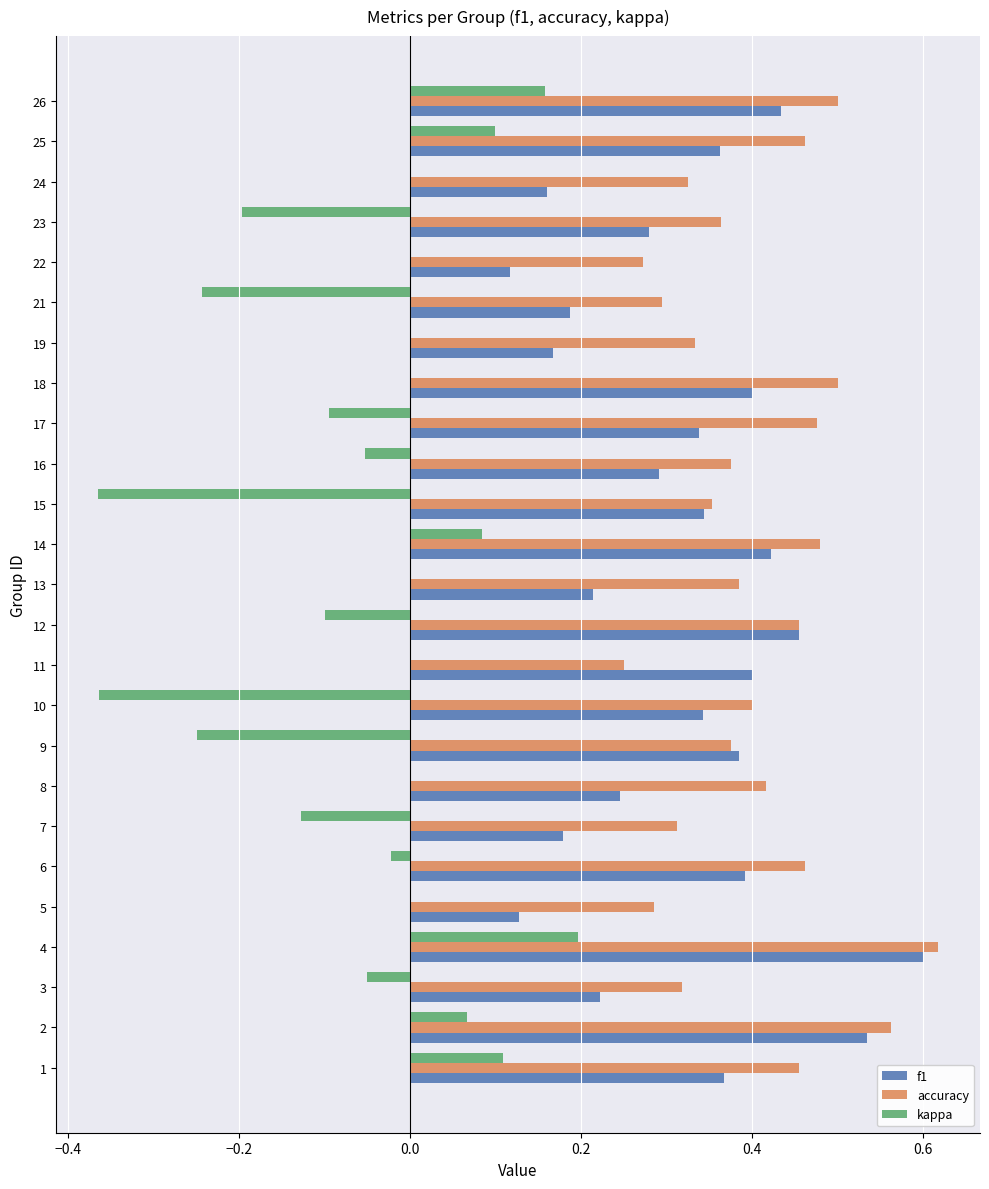

What is the sum of all kappa values?

-1.2